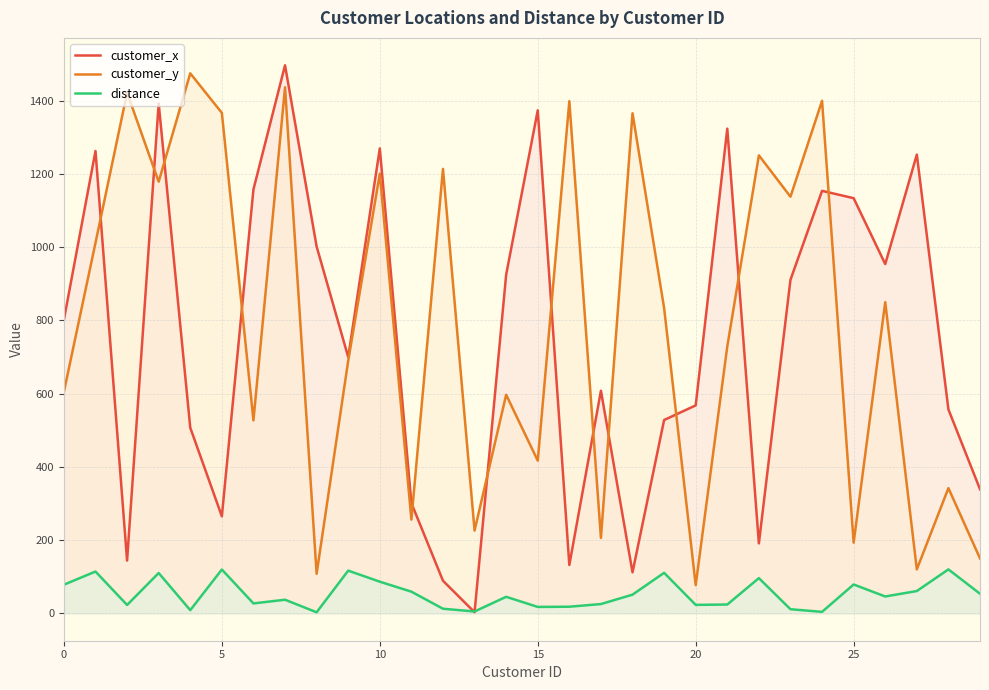

Is it true that distance equals 78.2 at 0?

True